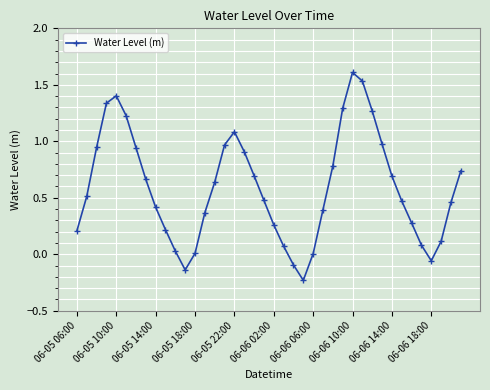

What is the maximum value shown in the chart?

1.6